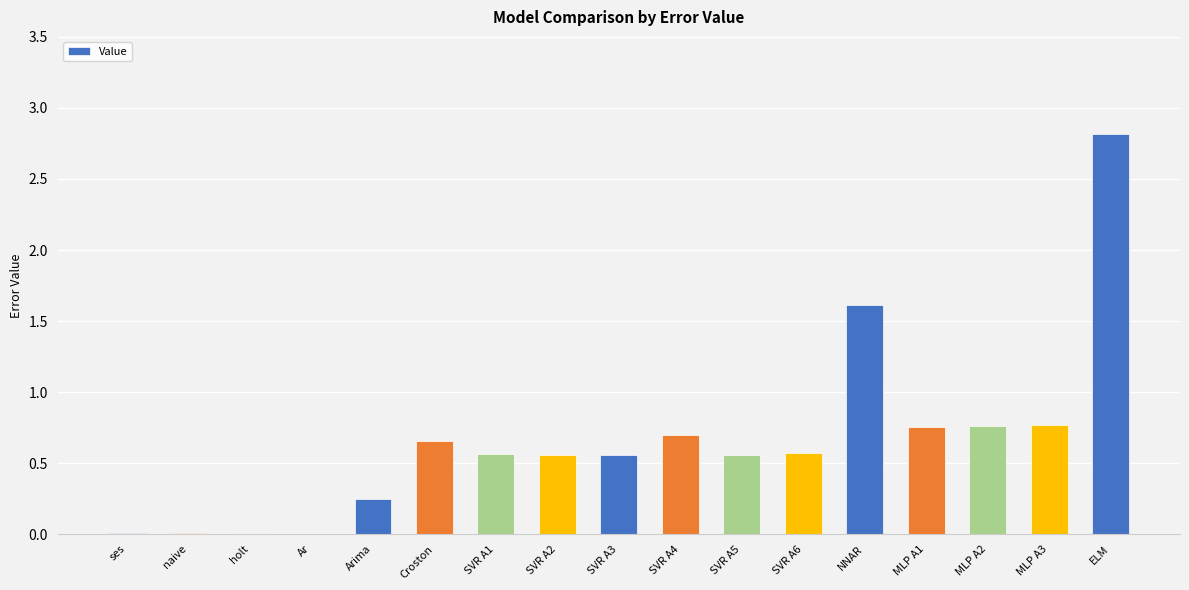

How many series are shown in this chart?

1